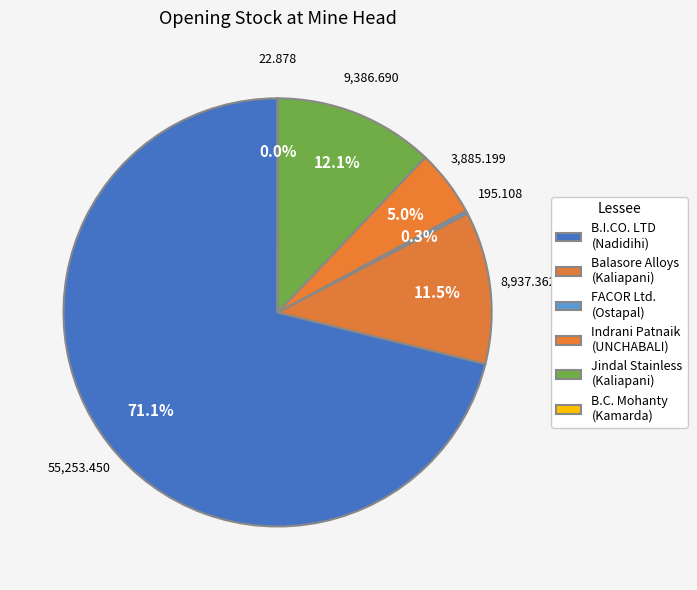

How many slices are in this pie chart?

6